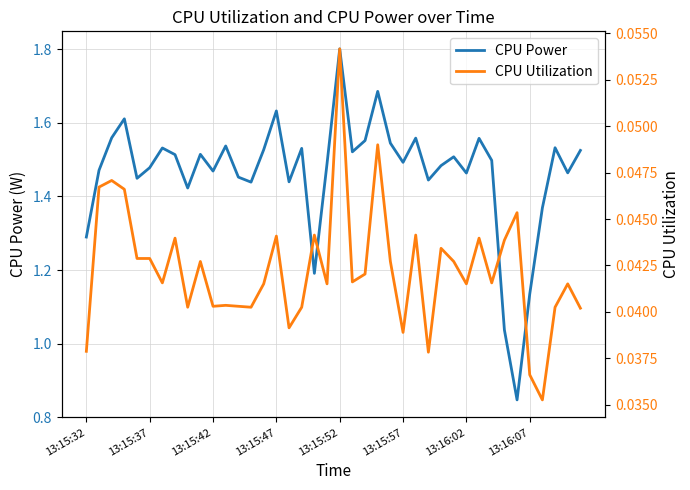

At which label does CPU Power first exceed 1?

13:15:32